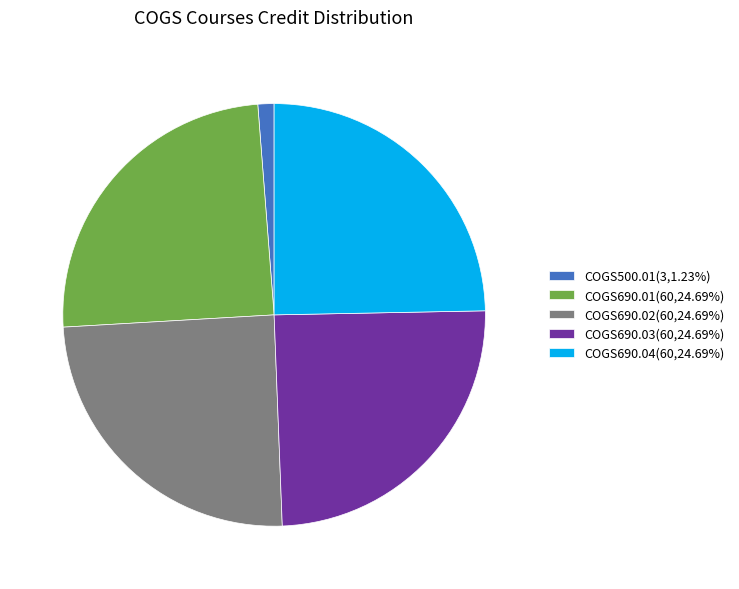

Does any single category account for the majority?

No